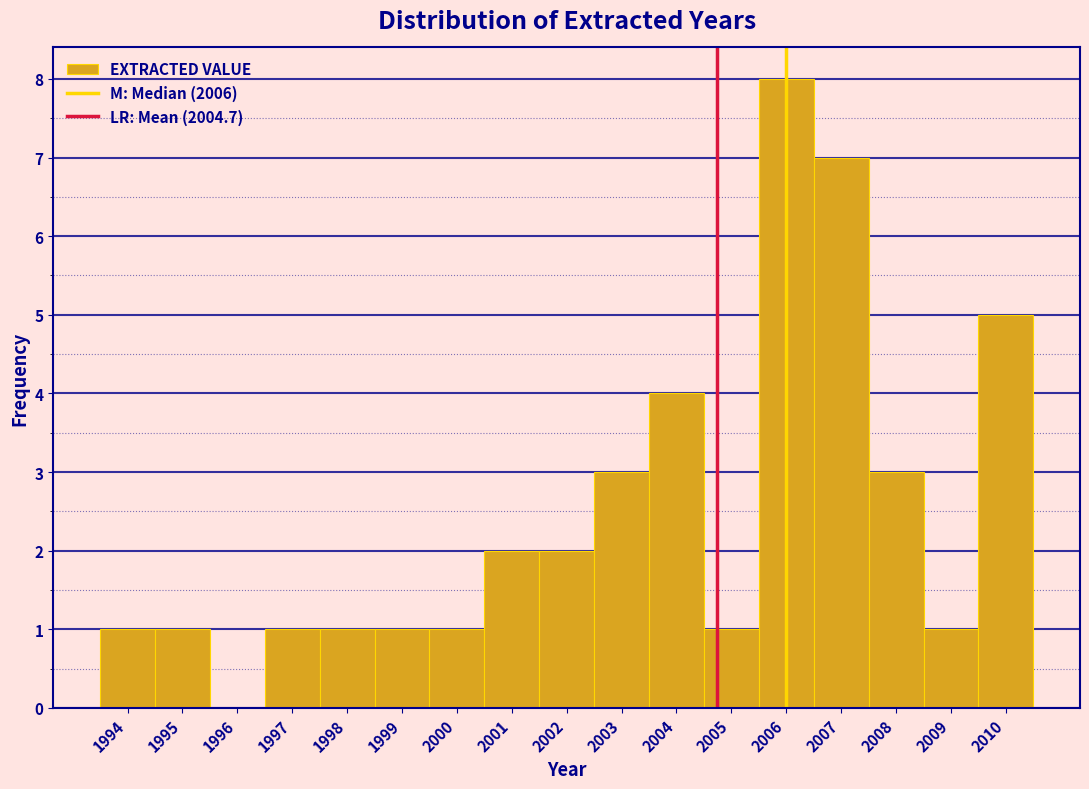

How tall is the bar that spans 1997.5 to 1998.5 on the x-axis? The values are not printed on the chart, so give them approximately, as read against the axis.

1